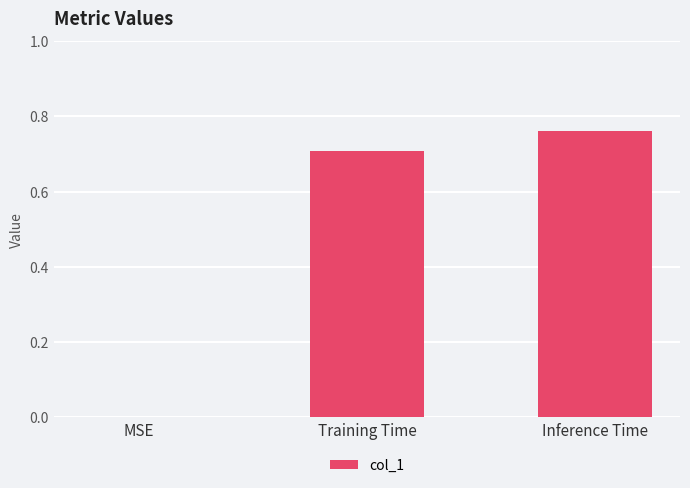

What is the sum of the values at Training Time and MSE?

0.7